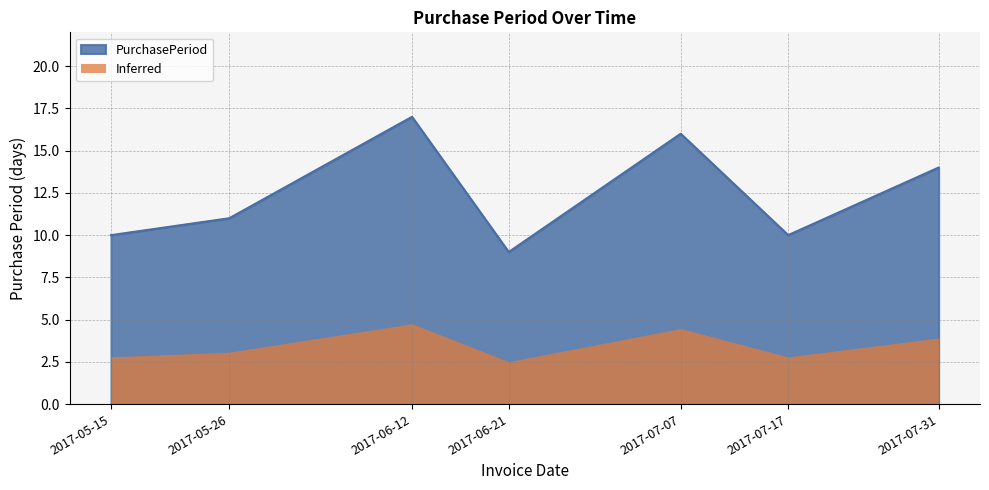

Reading left to right, what are all the values shown in this chart?

2017-05-15=10	2017-05-26=11	2017-06-12=17	2017-06-21=9	2017-07-07=16	2017-07-17=10	2017-07-31=14